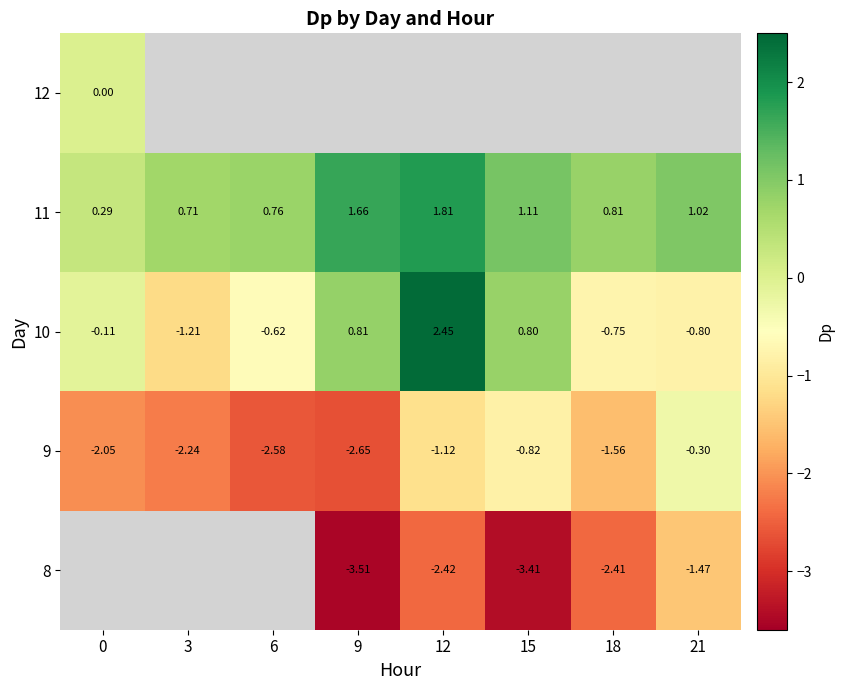

At which label is 9 closest to -1?

12